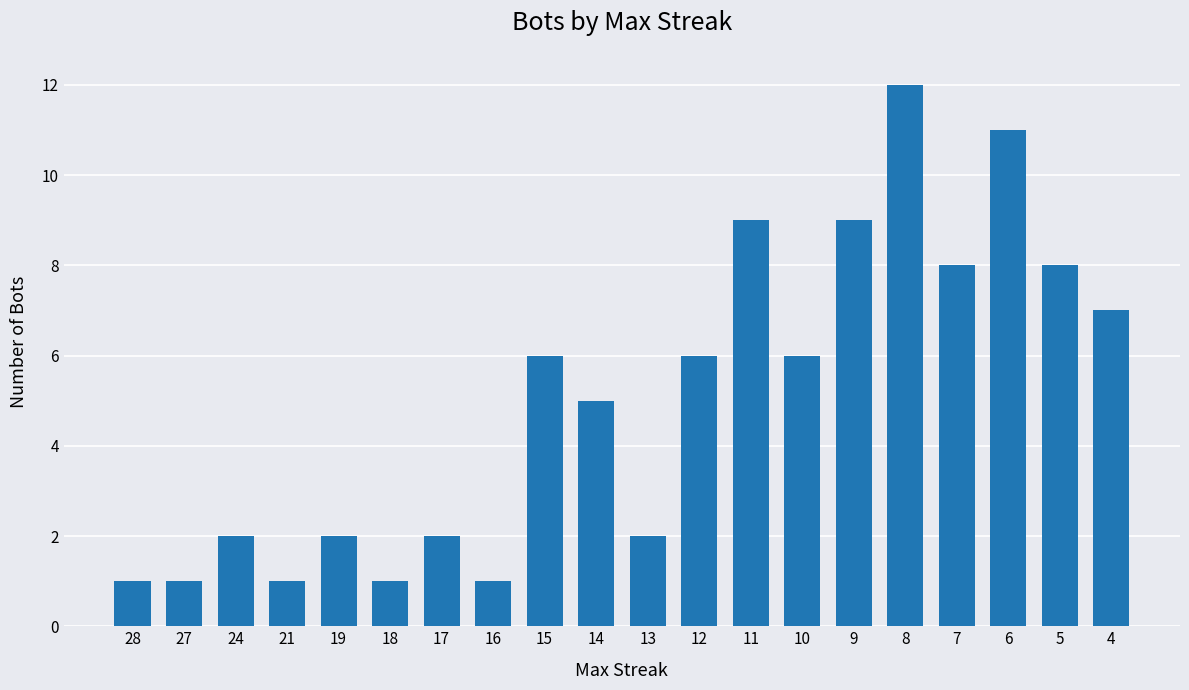

Approximately how many times larger is the value at 6 compared to 21?

11.0